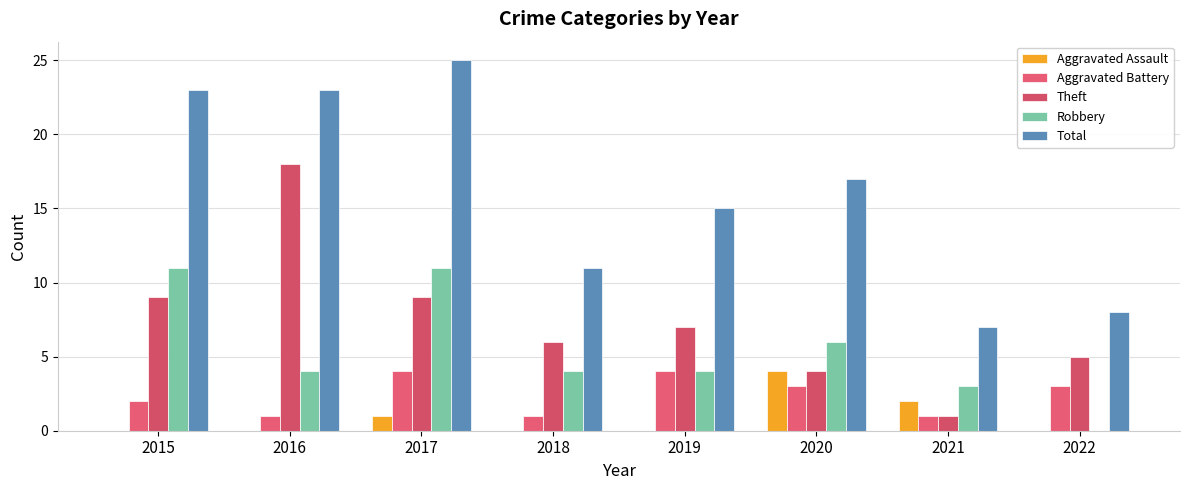

The Aggravated Battery series shows 2 at 2019. True or false?

False